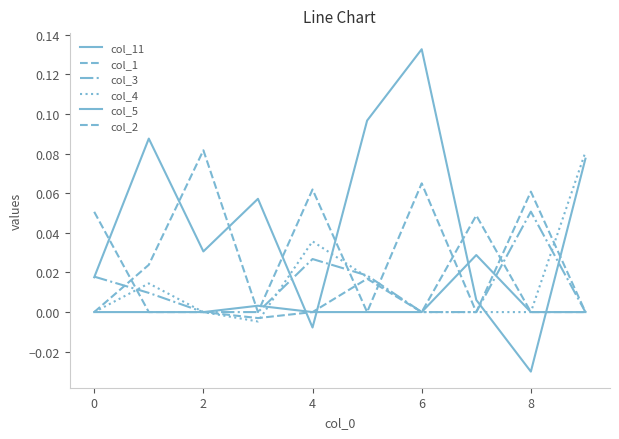

Which series has the largest range (max minus min)?

col_11